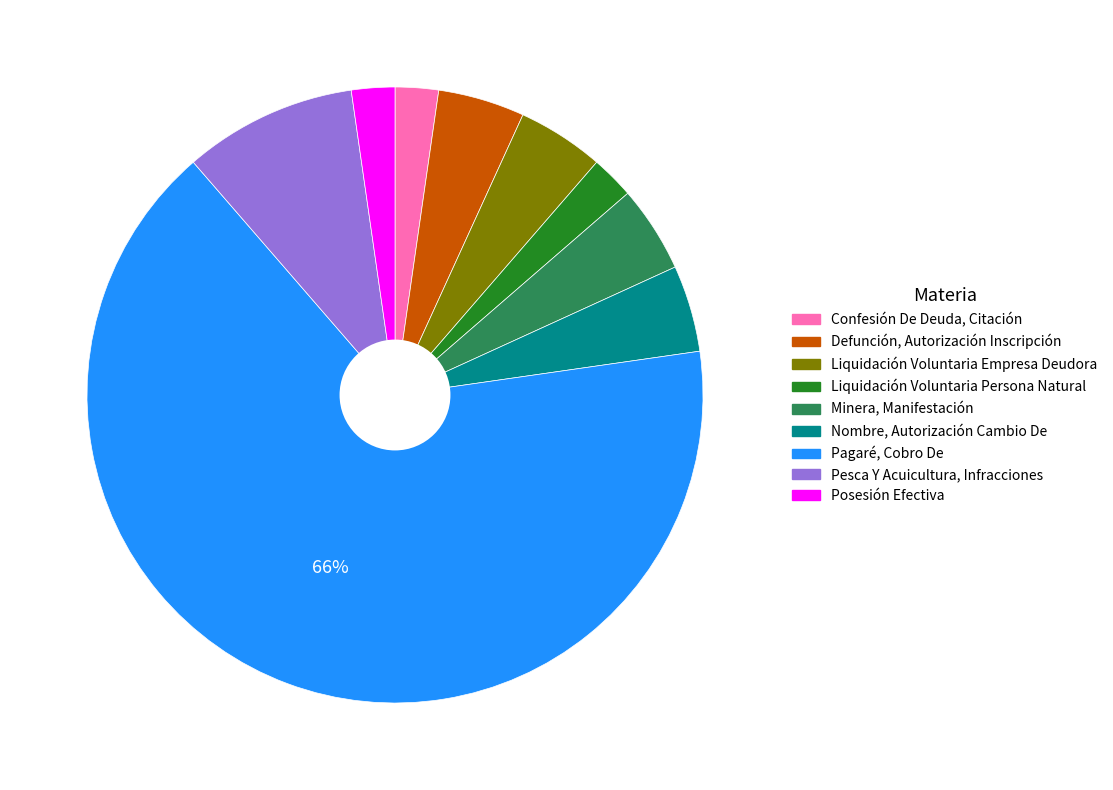

What percentage is the Pesca Y Acuicultura, Infracciones slice, to the nearest percent?

9%